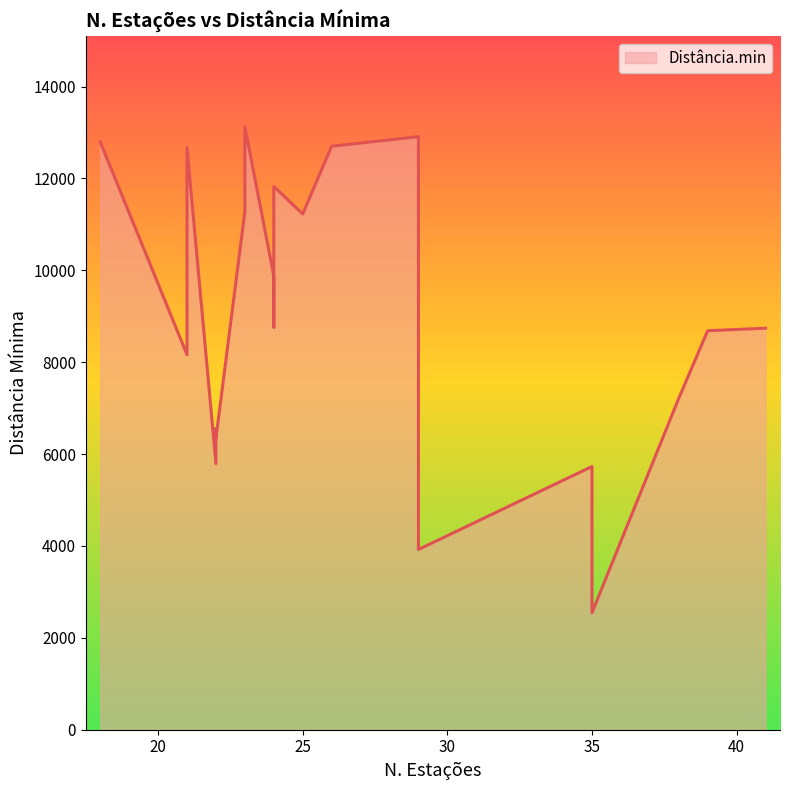

Which label corresponds to the largest value in the chart?

23